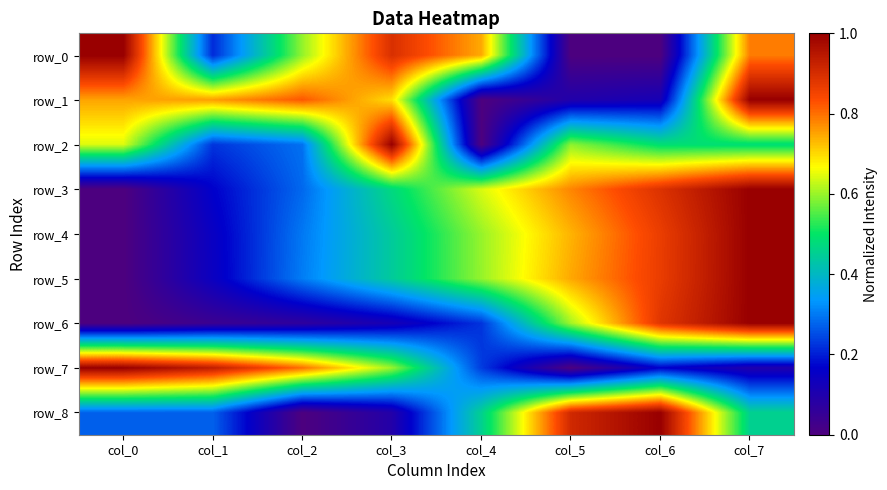

Which has a higher value, col_5 or col_7?

col_7